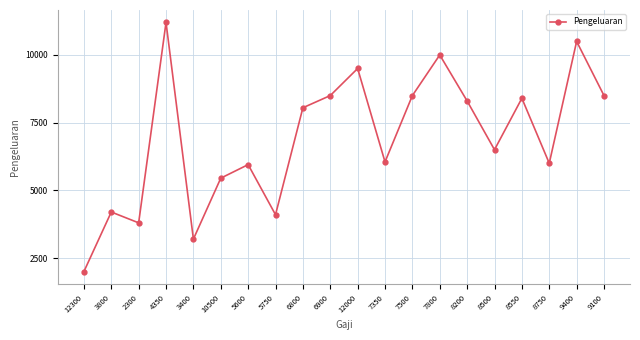

What is the label of the 2nd point from the right?

9400